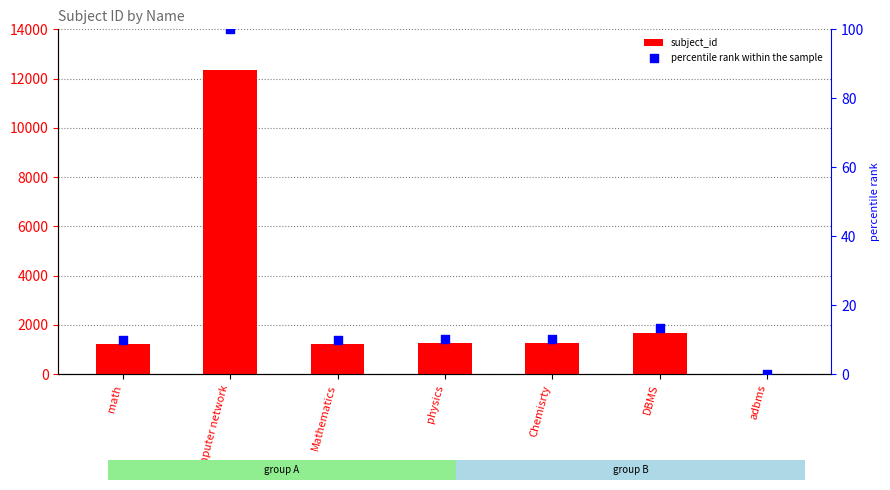

What is the total value across all series at Mathematics?

1245.0